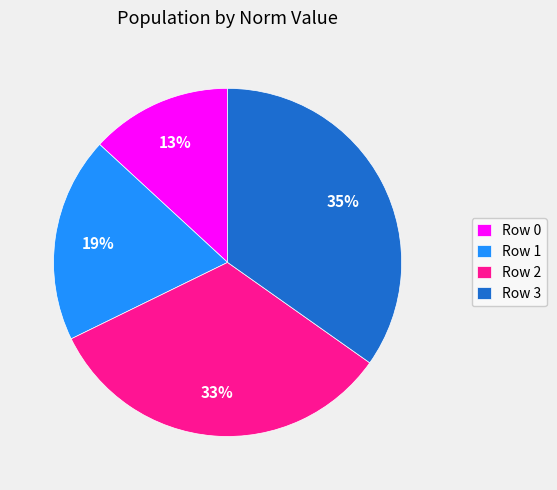

Which slice is the smallest?

Row 0